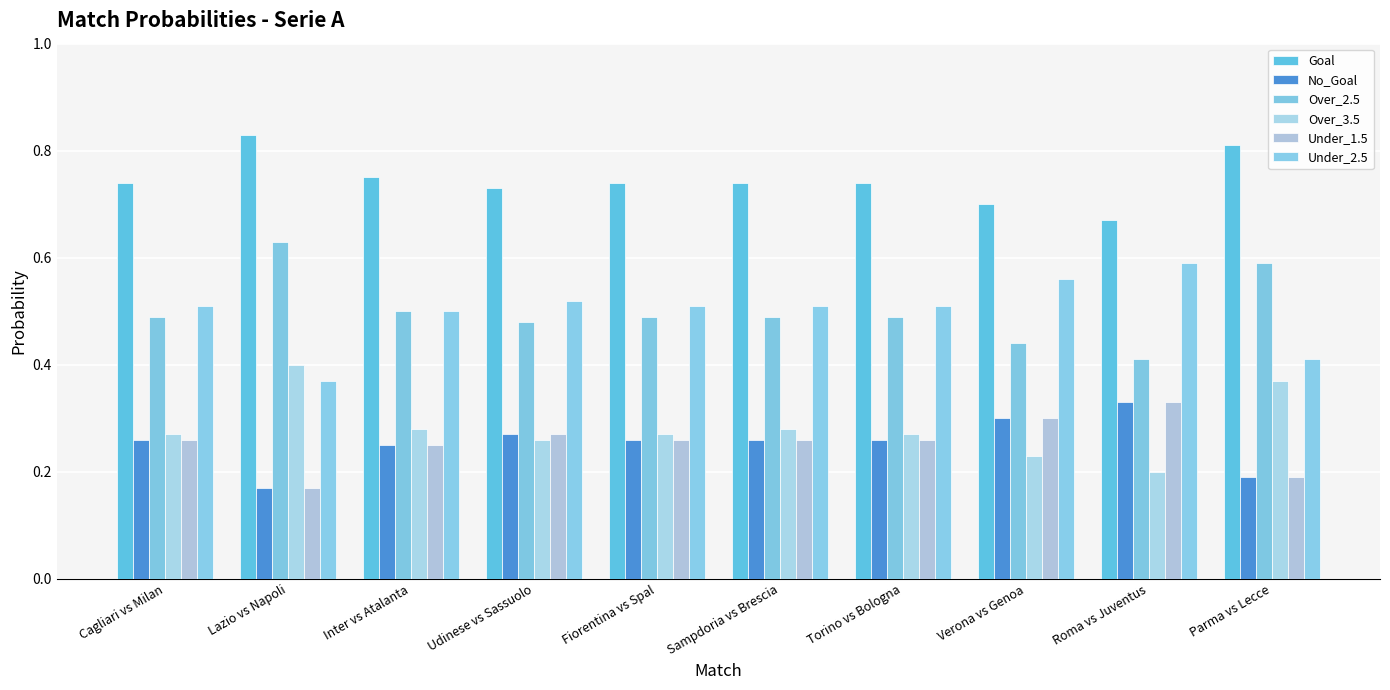

Which series has the largest range (max minus min)?

Over_2.5